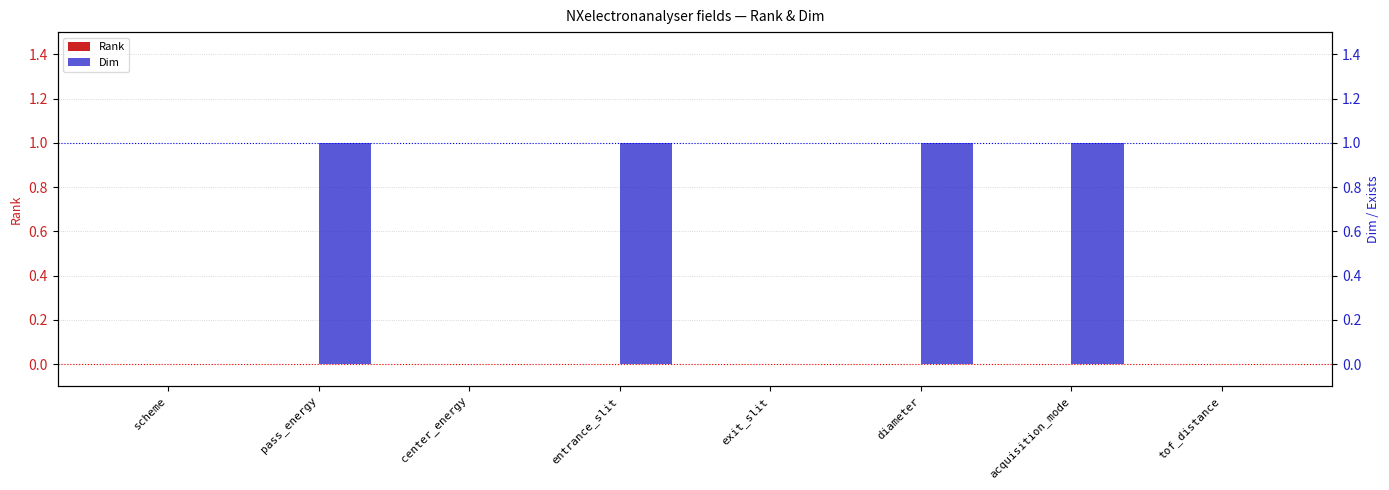

Which series changed the most between center_energy and tof_distance?

Rank